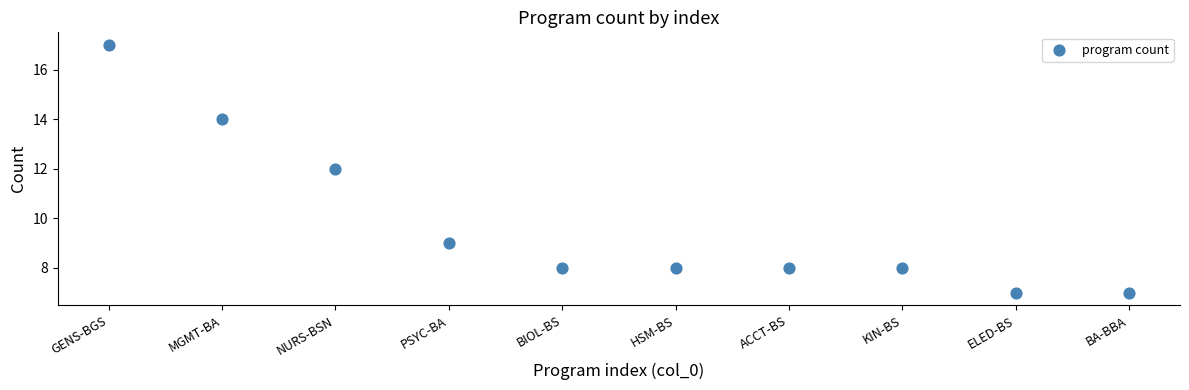

What is the average Y value?

10